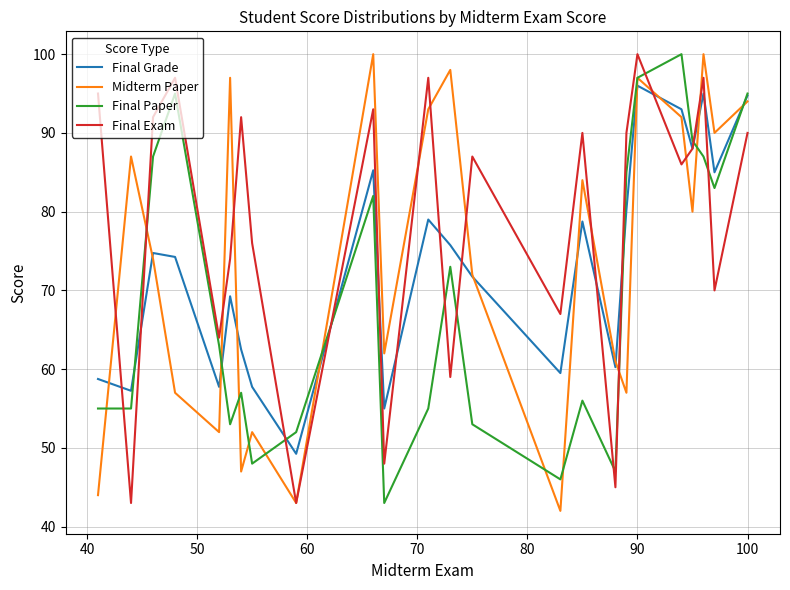

How many lines are shown in the chart?

4